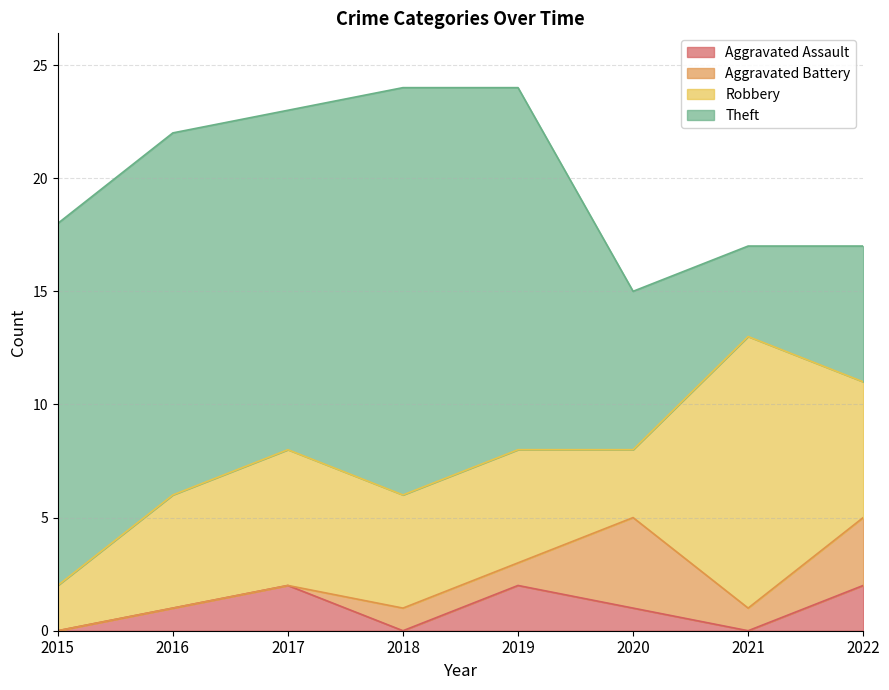

How many times do Robbery and Aggravated Battery cross each other?

2